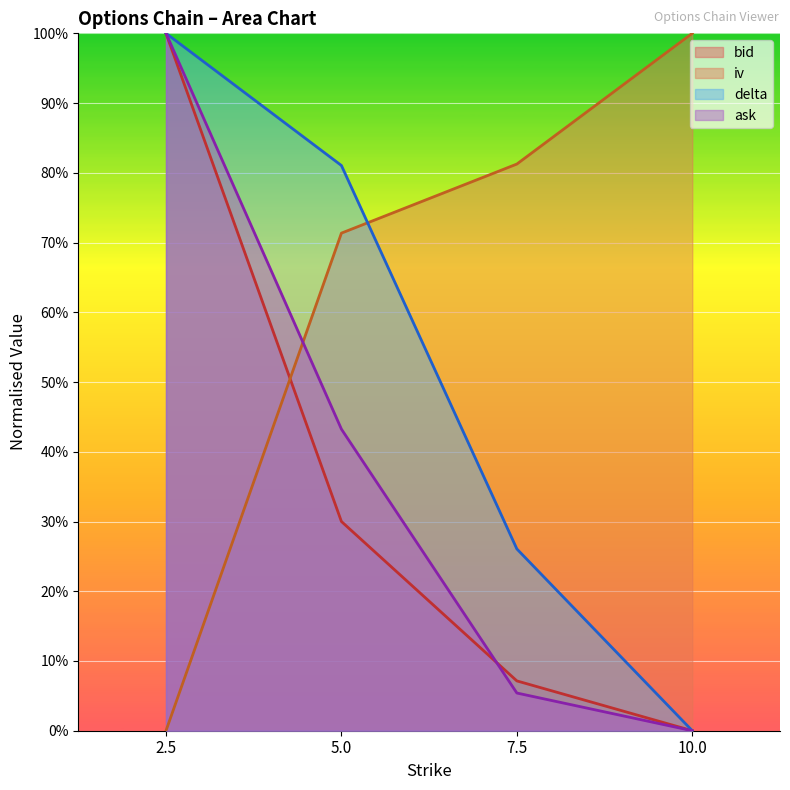

List the labels in order of ask value, smallest first.

10.0, 7.5, 5.0, 2.5